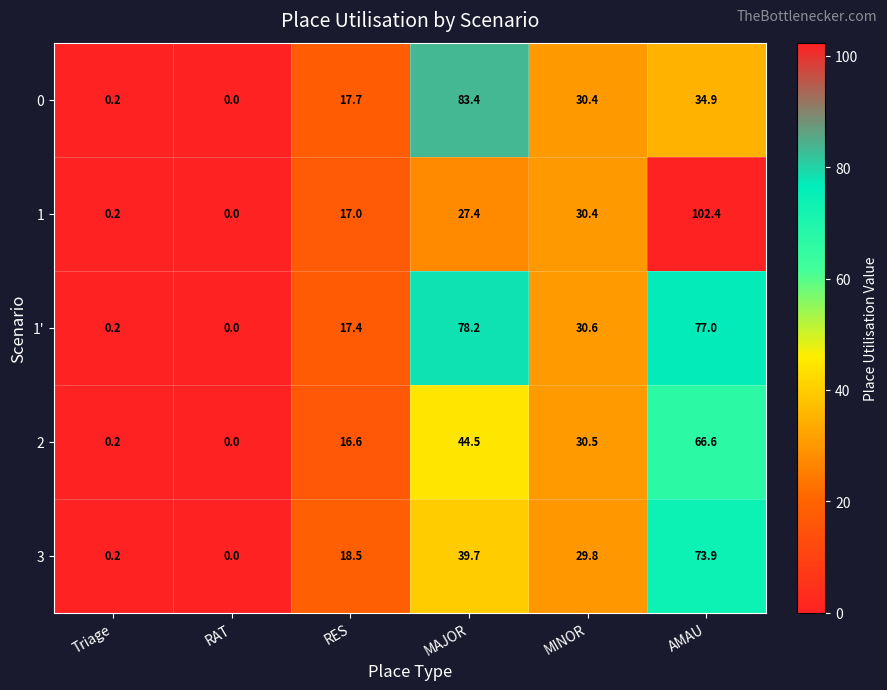

Read the 1' value at AMAU.

77.0